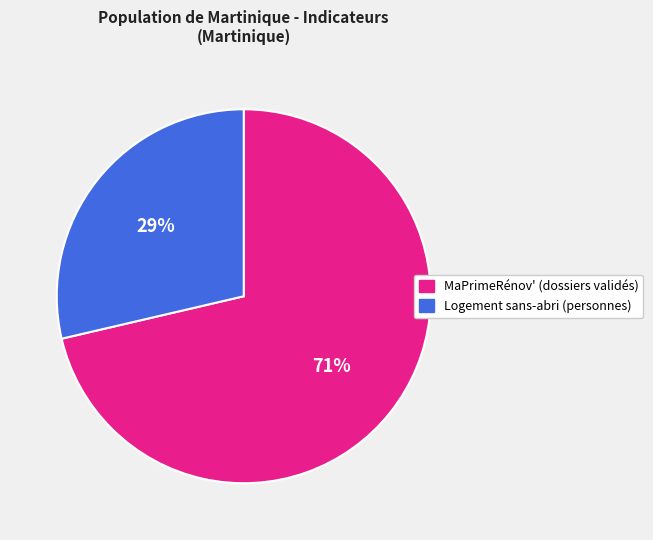

To the nearest percent, what is the average slice percentage?

50%